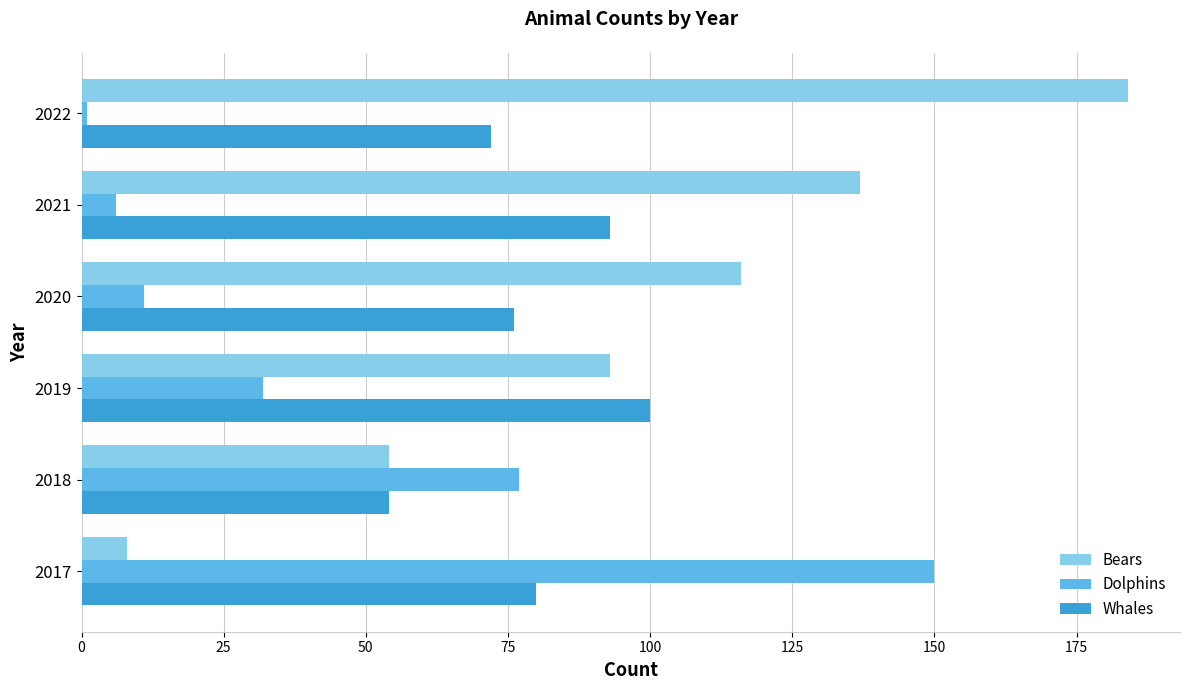

Which series changed the most between 2019 and 2021?

Bears